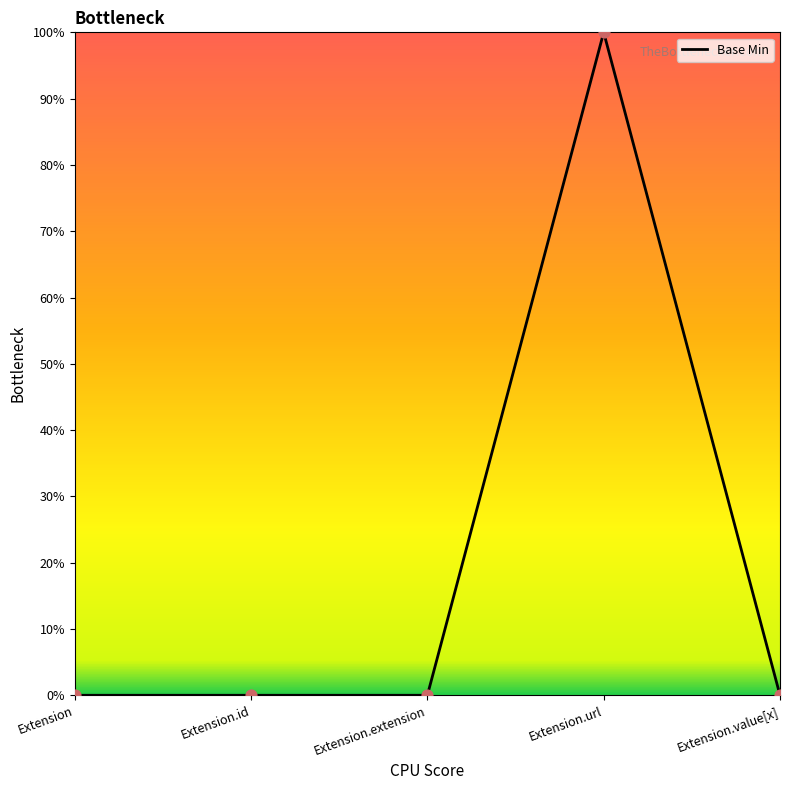

Does the chart have visible grid lines?

No